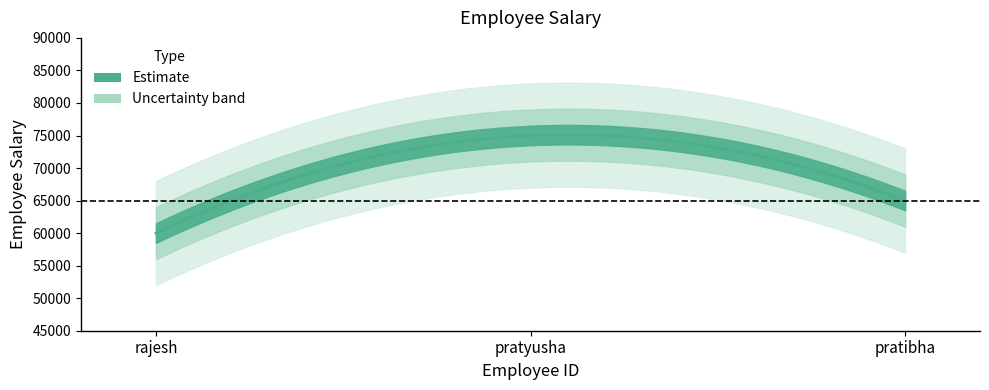

Where does the data first go above 65000?

2